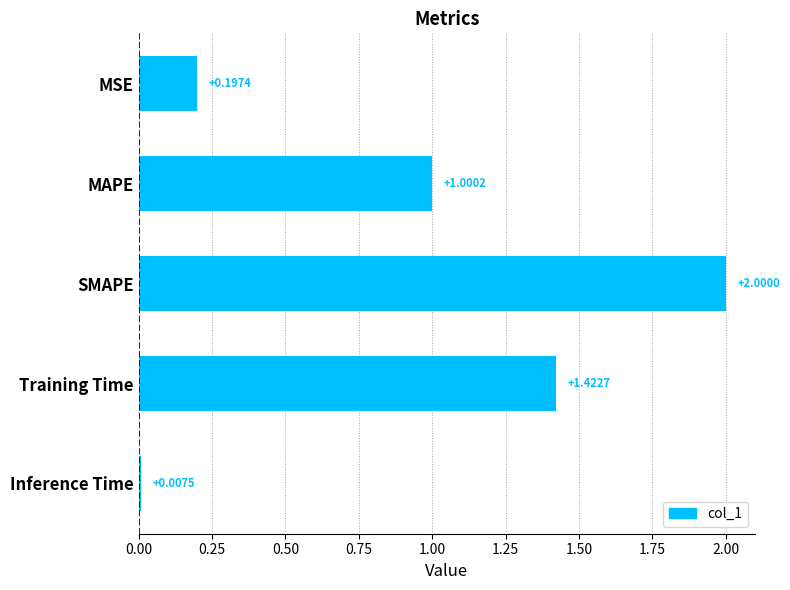

Where is the data nearest to the value 1?

MAPE